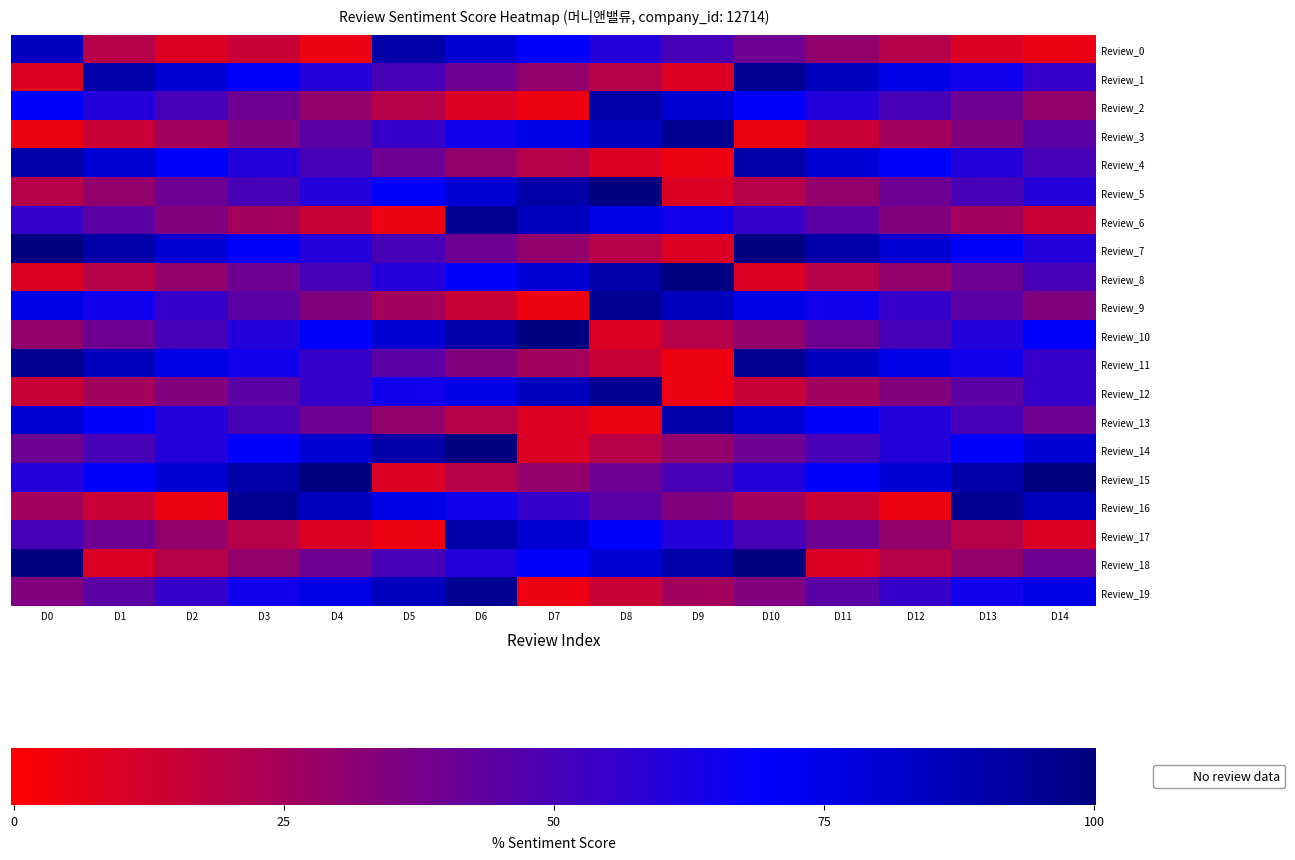

Which series changed the most between D5 and D11?

Review_0